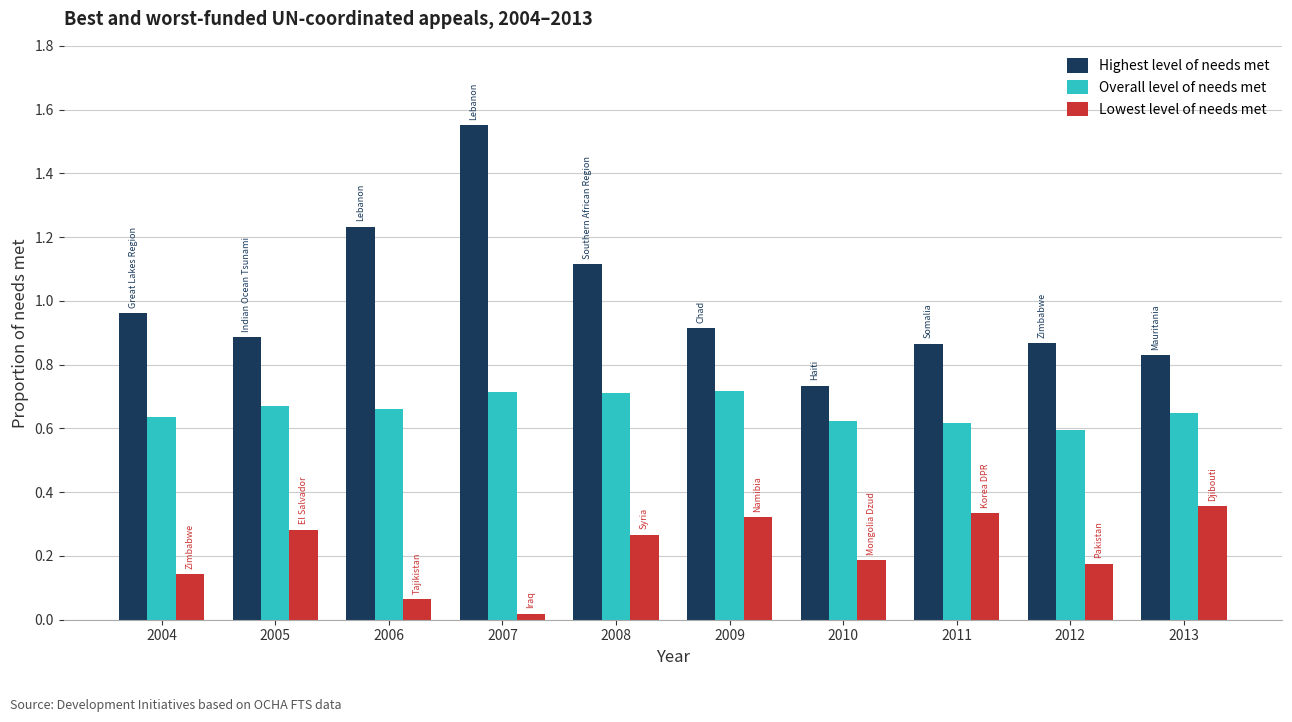

What is the sum of the Overall level of needs met values at 2007 and 2008?

1.4